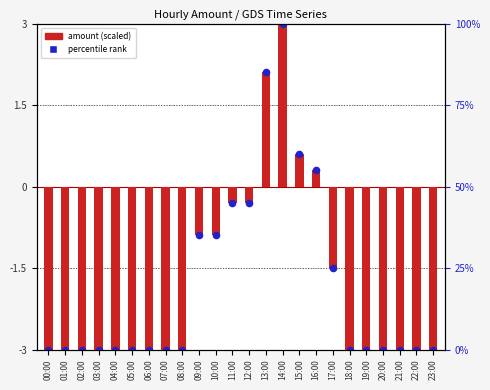

At which category is the sum across all series the highest?

14:00